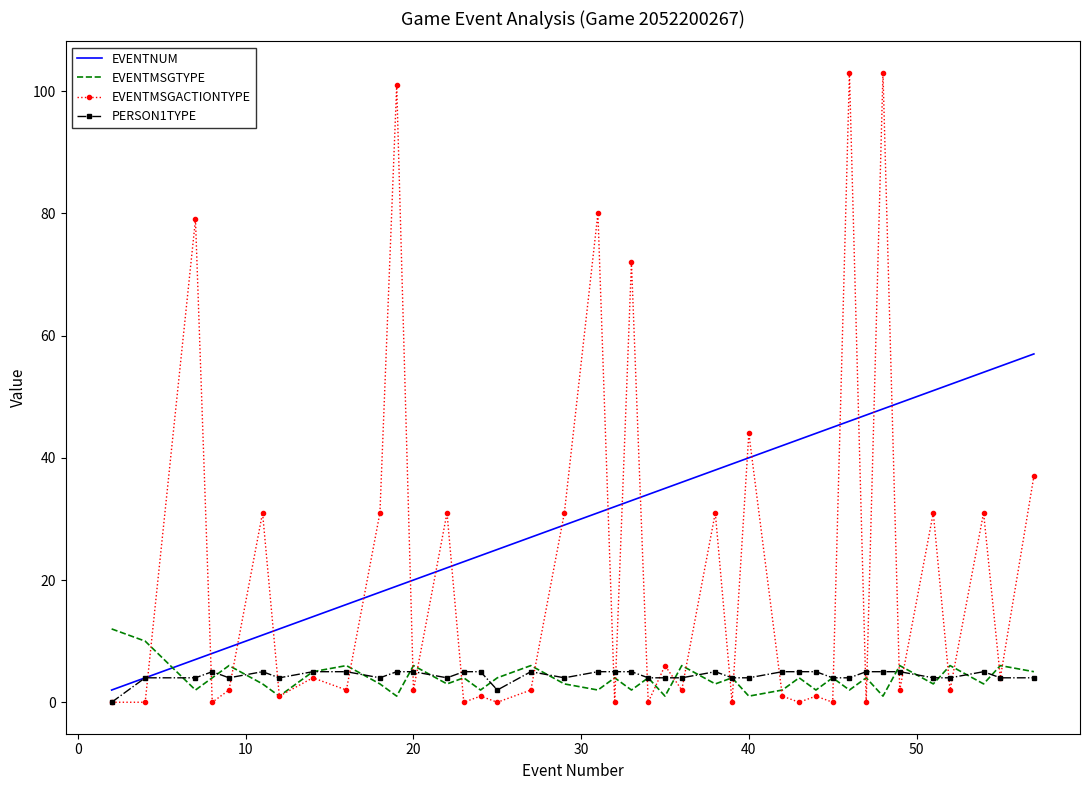

Which series has the largest total across all categories?

EVENTNUM